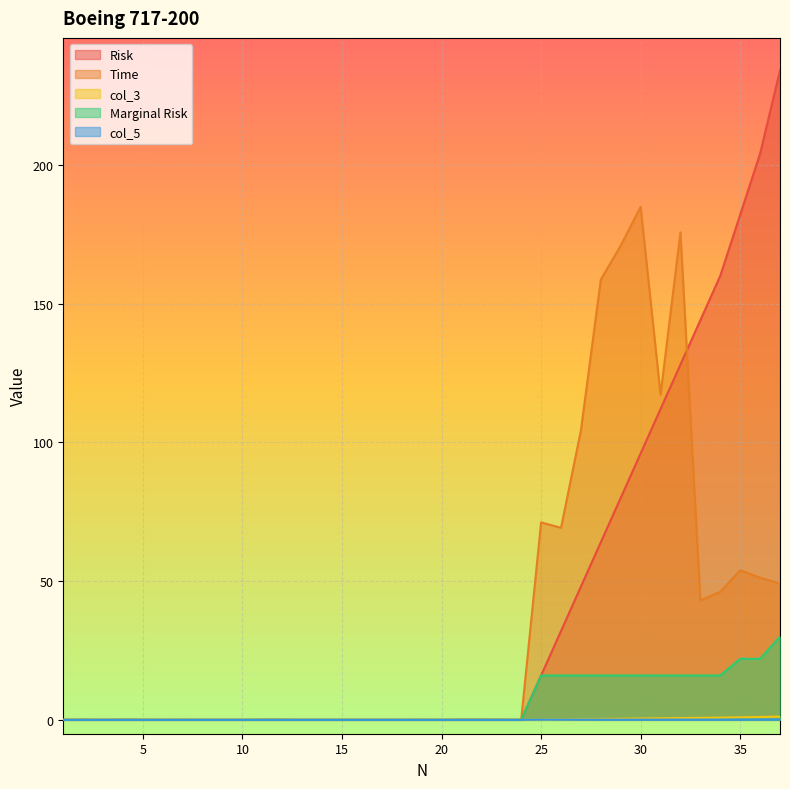

How many positive values does the col_3 series have?

13